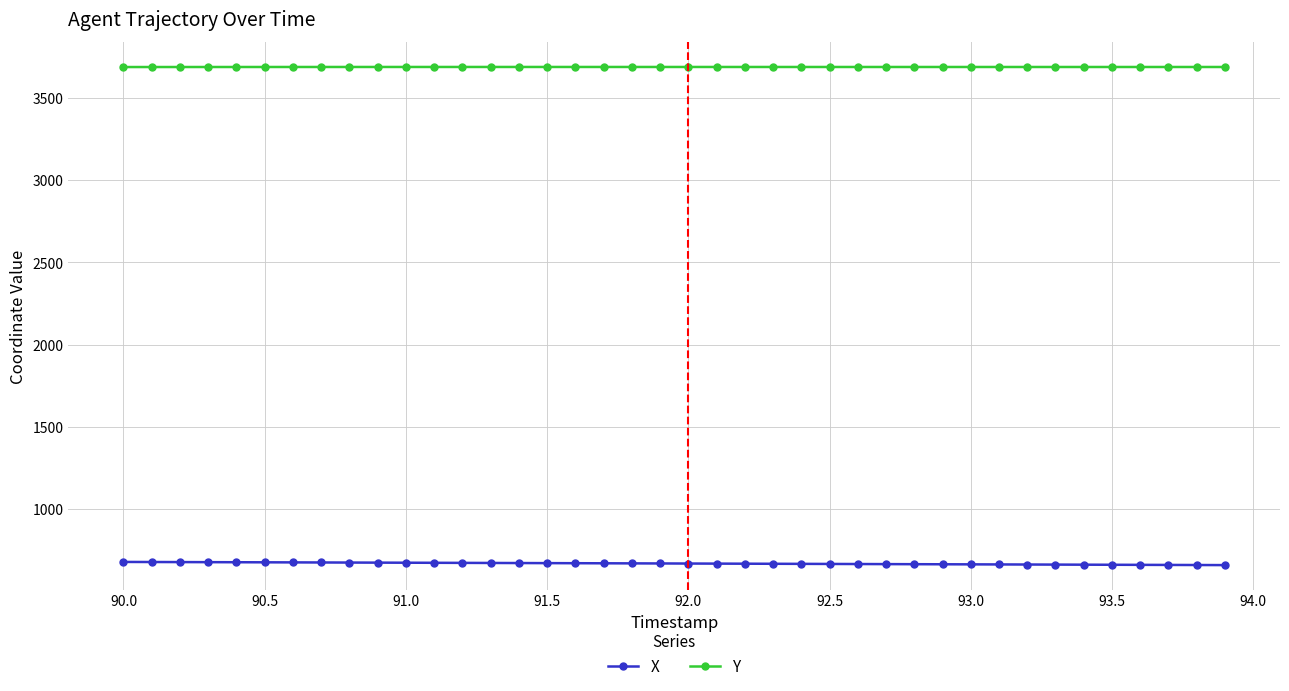

What is the sum of all X values?

26832.7